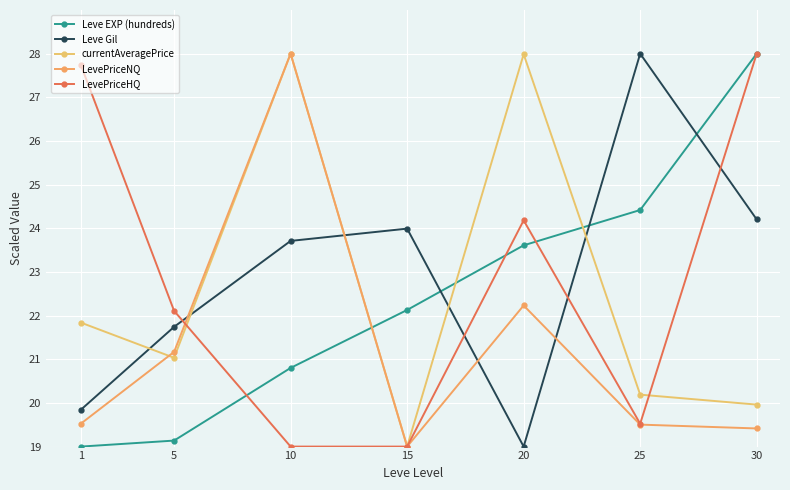

Where is the first local maximum for LevePriceHQ?

20